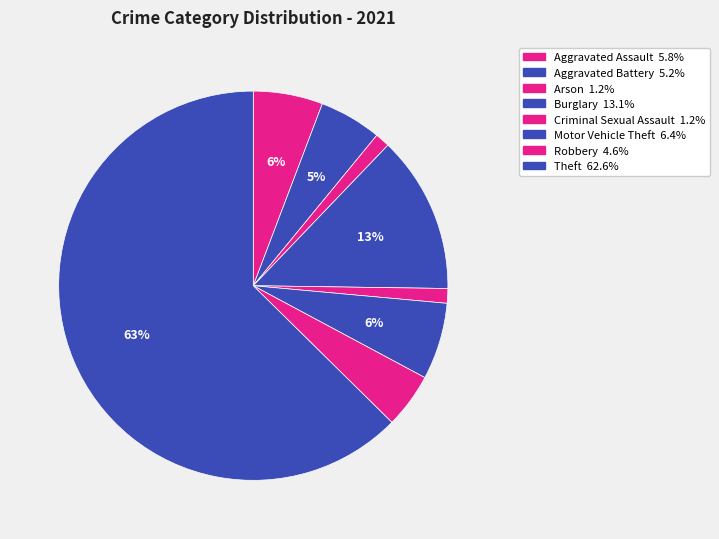

How many segments does this pie chart have?

8